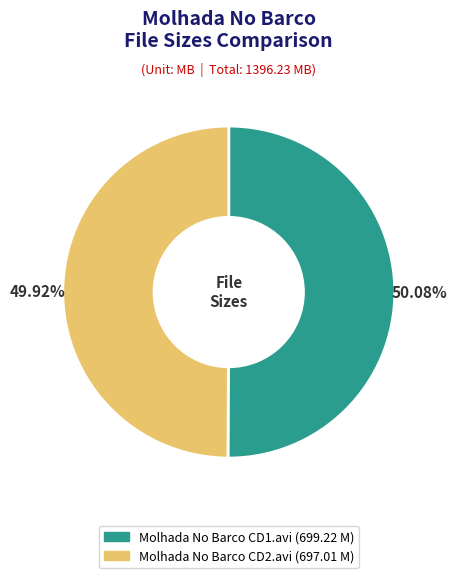

How many segments does this pie chart have?

2